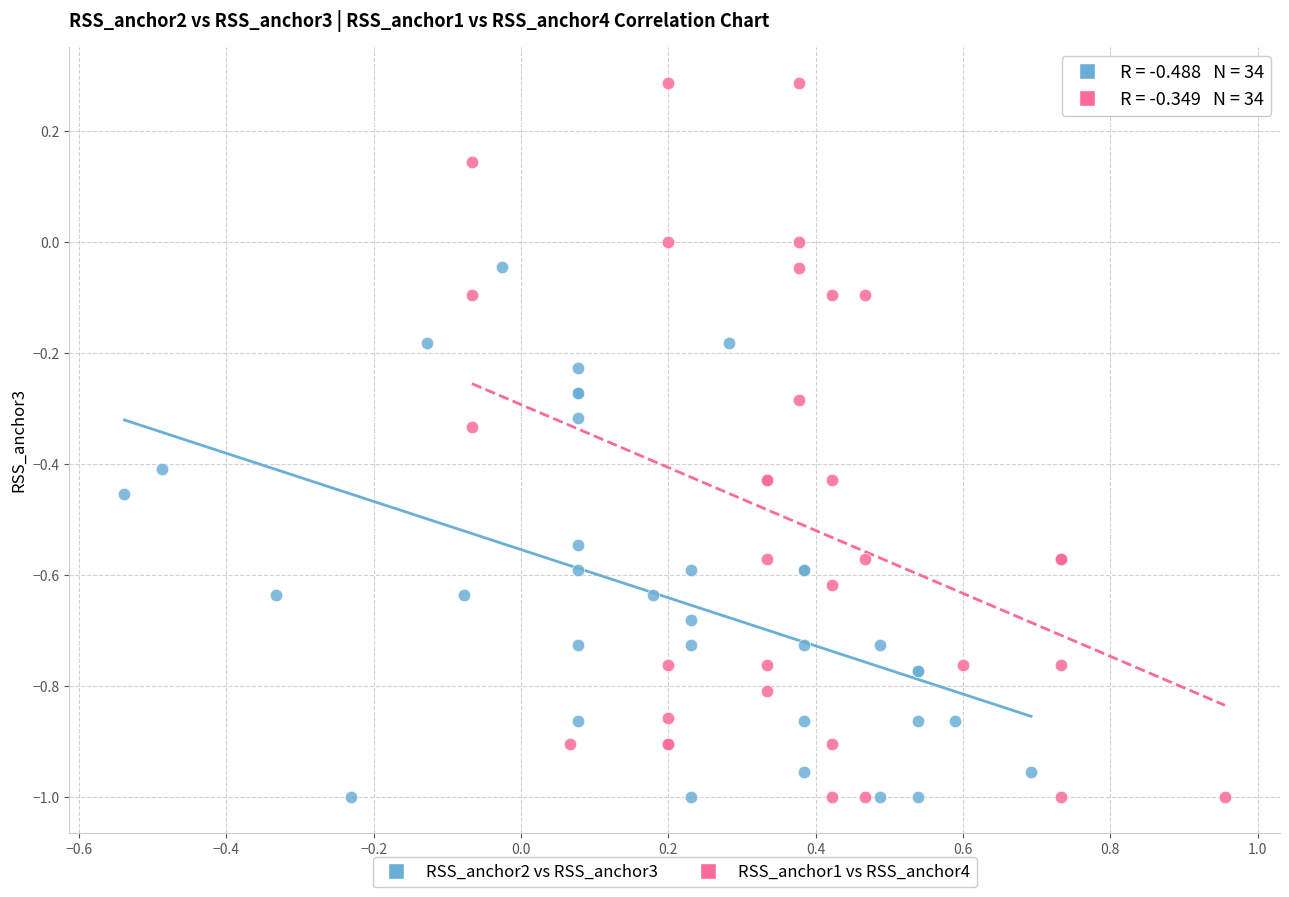

What are all the series names shown in the legend?

RSS_anchor2 vs RSS_anchor3, RSS_anchor1 vs RSS_anchor4